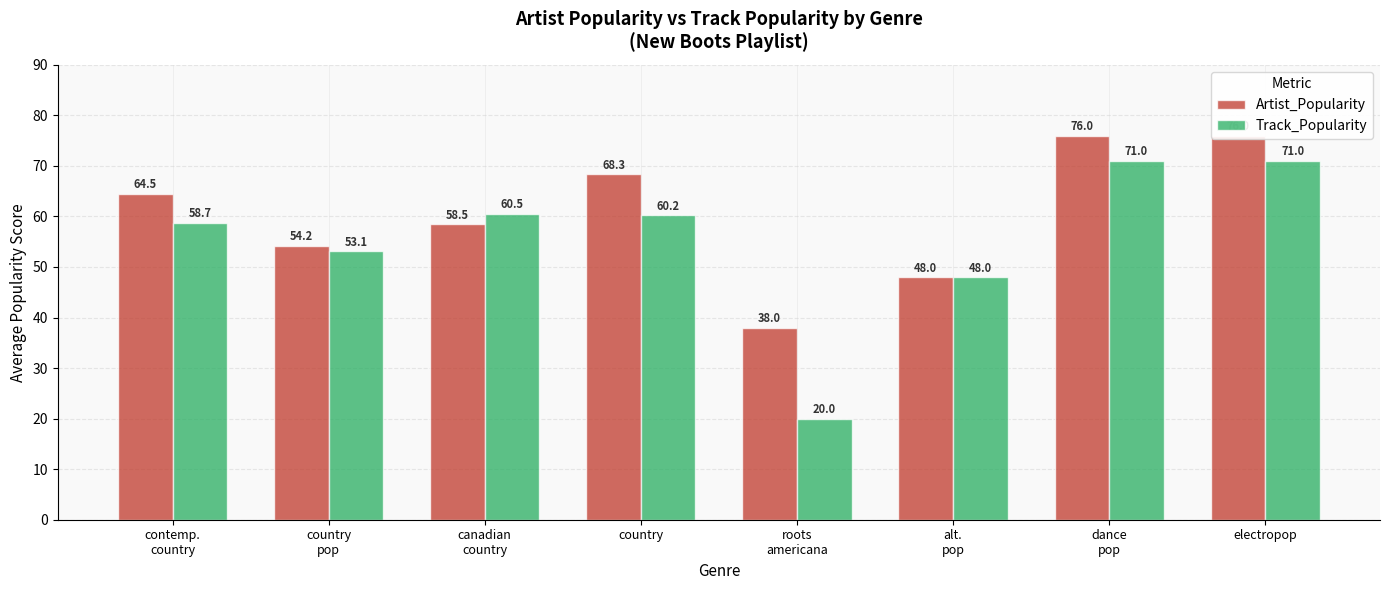

What is the difference between the Track_Popularity values at canadian
country and country?

0.3